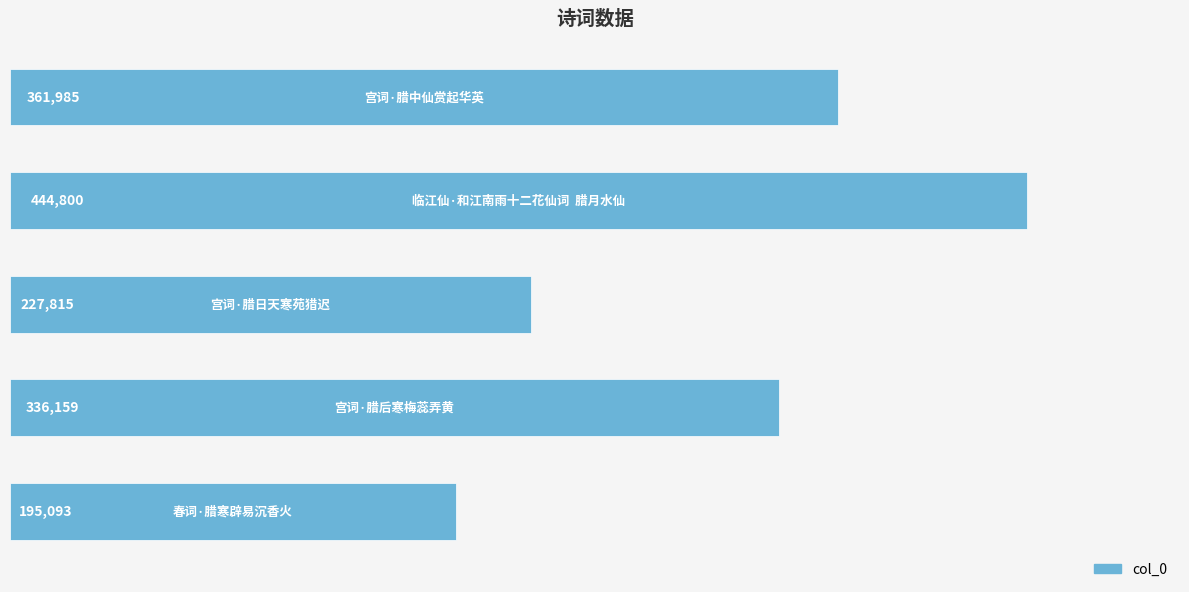

What is the minimum value shown in the chart?

195093